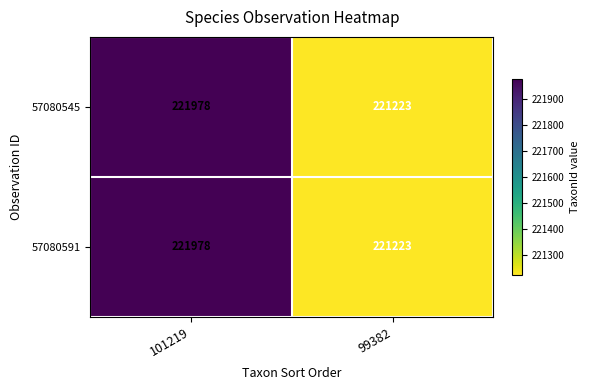

Where is 57080591 nearest to the value 221600?

99382